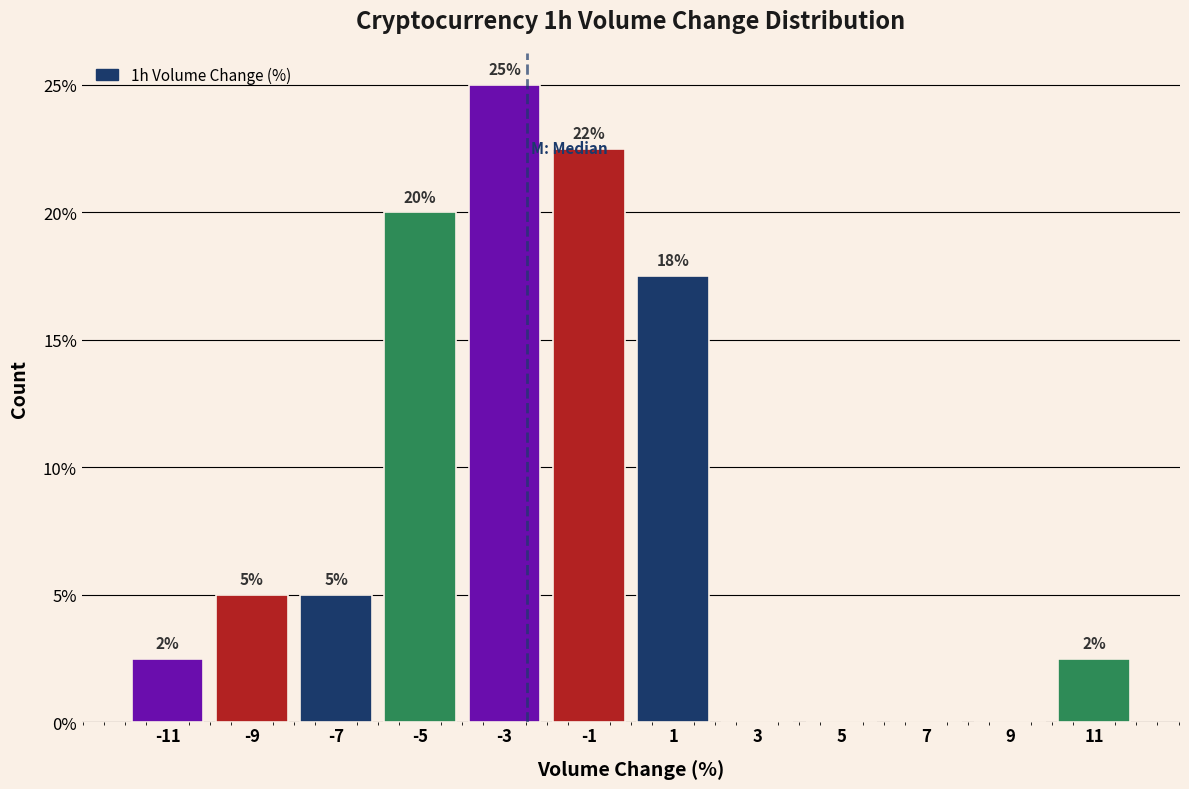

Over which range of the x-axis is the bar tallest?

-4 to -2